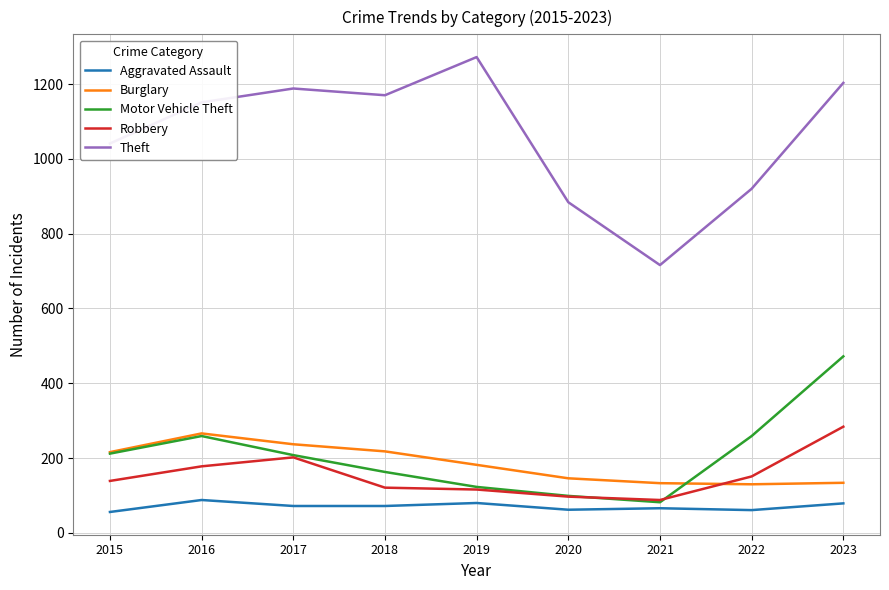

What are all the series names shown in the legend?

Aggravated Assault, Burglary, Motor Vehicle Theft, Robbery, Theft